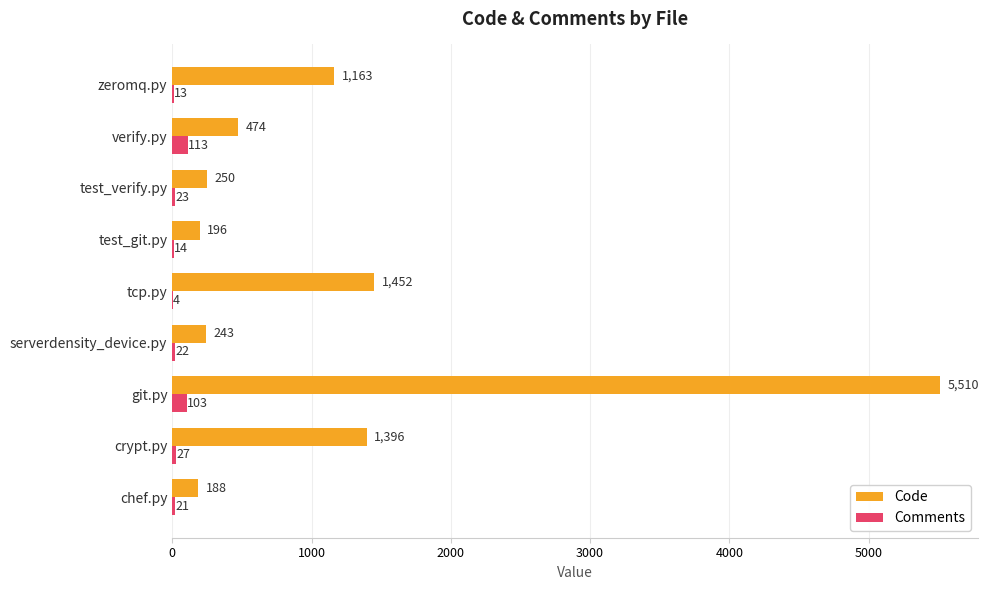

Which series changed the most between tcp.py and crypt.py?

Code